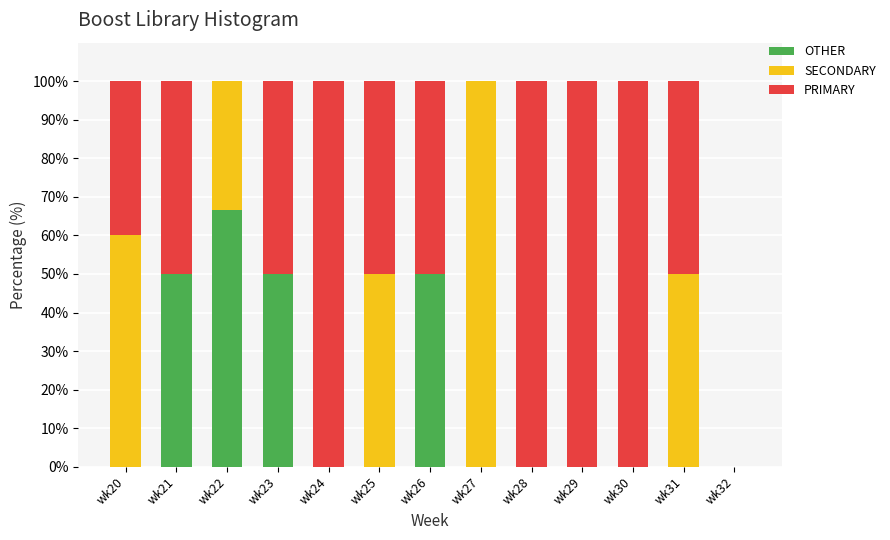

What is the total value across all series at wk22?

100.0